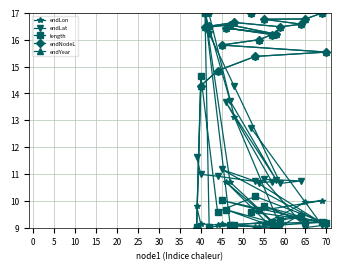

After their last crossing, which series has the higher values: endLat or endLon?

endLat